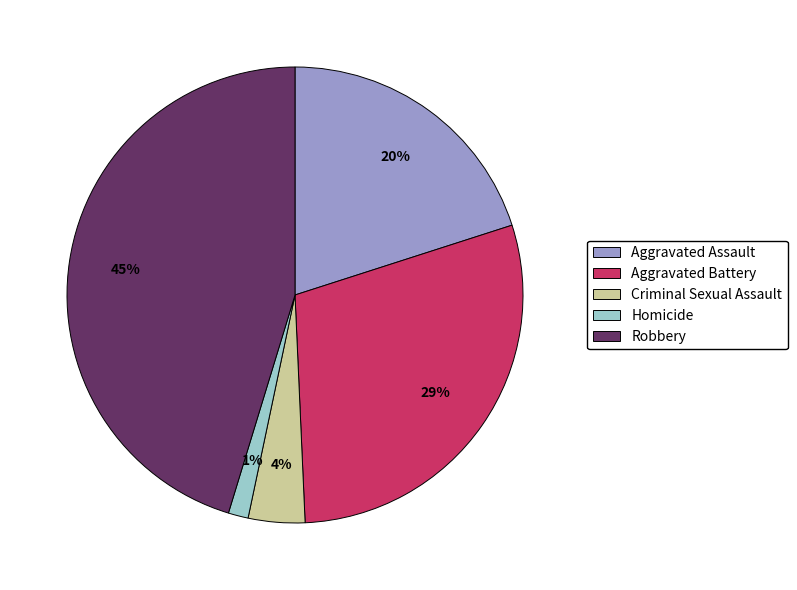

Is the sum of Robbery and Aggravated Assault greater than half?

Yes